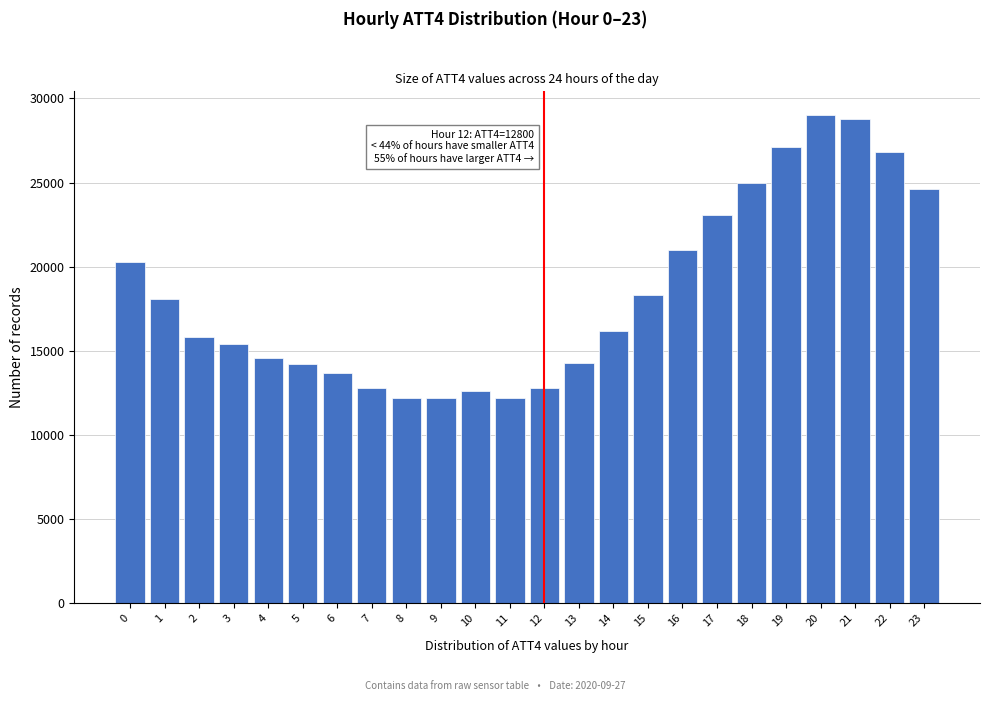

What is the value of the 5th bar from the left?

14600